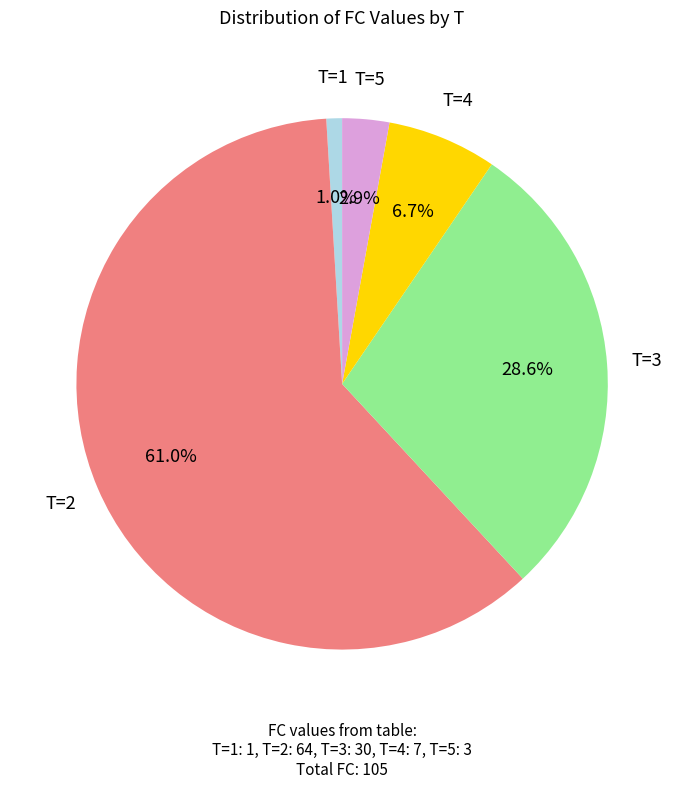

Is there a majority slice in this chart?

Yes